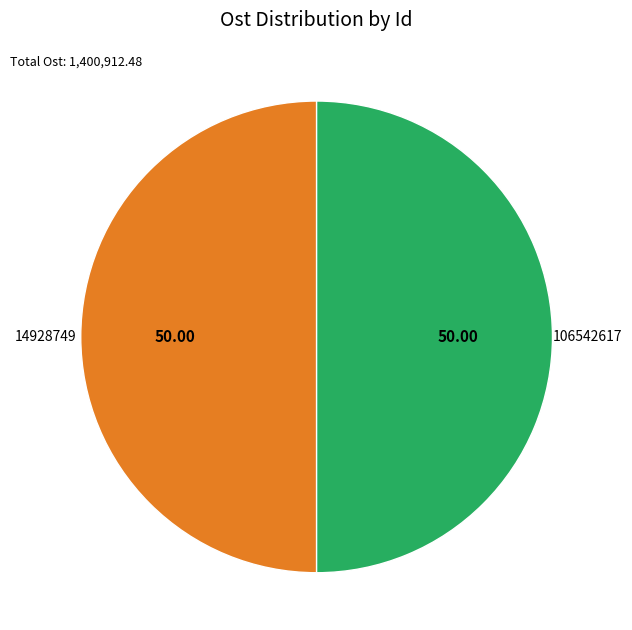

Do 14928749 and 106542617 together represent more than half of the pie?

Yes